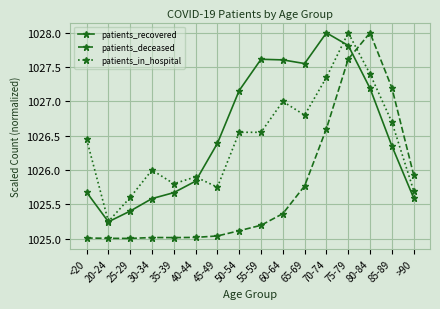

What is the highest value of the patients_in_hospital series?

1028.0